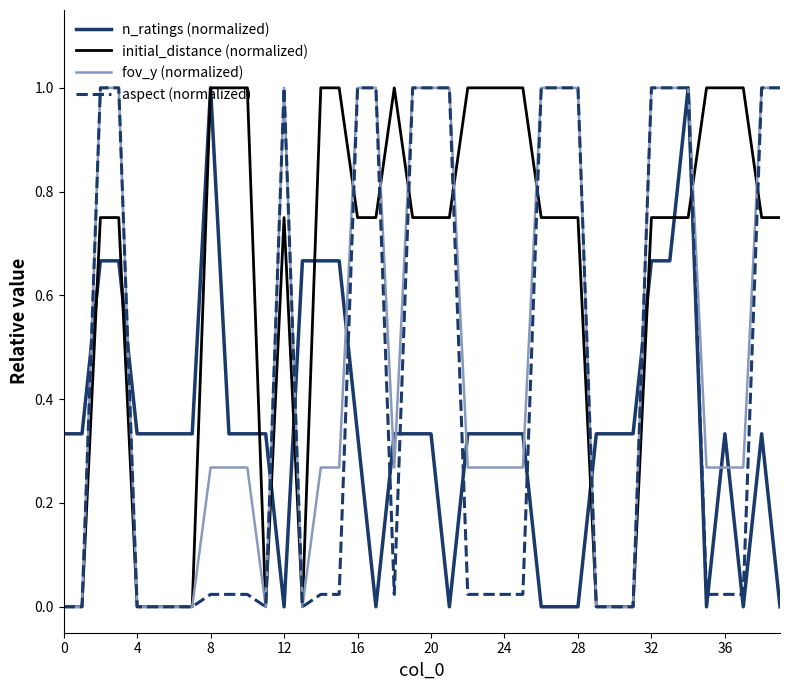

List the series in order of their overall mean, lowest first.

n_ratings (normalized), aspect (normalized), fov_y (normalized), initial_distance (normalized)